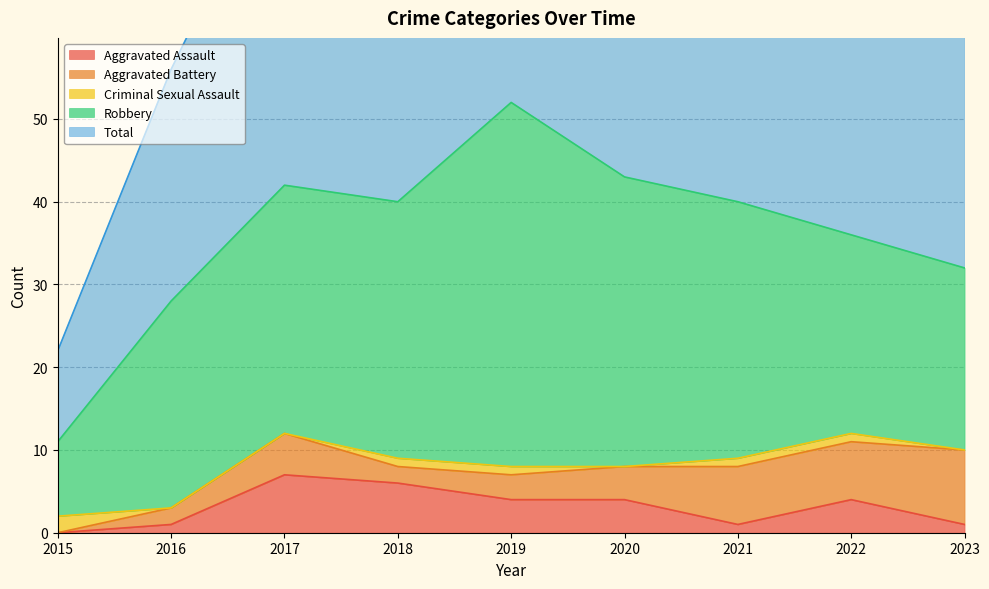

What value does the Robbery series have at 2021, to the nearest 5?

30